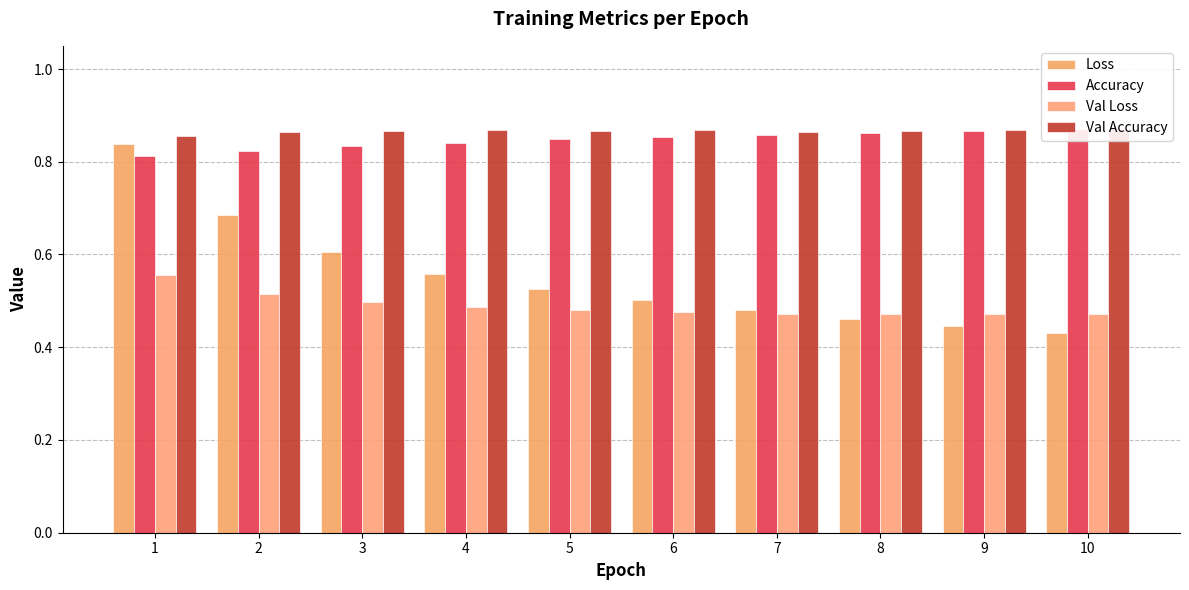

What are all the series names shown in the legend?

Loss, Accuracy, Val Loss, Val Accuracy